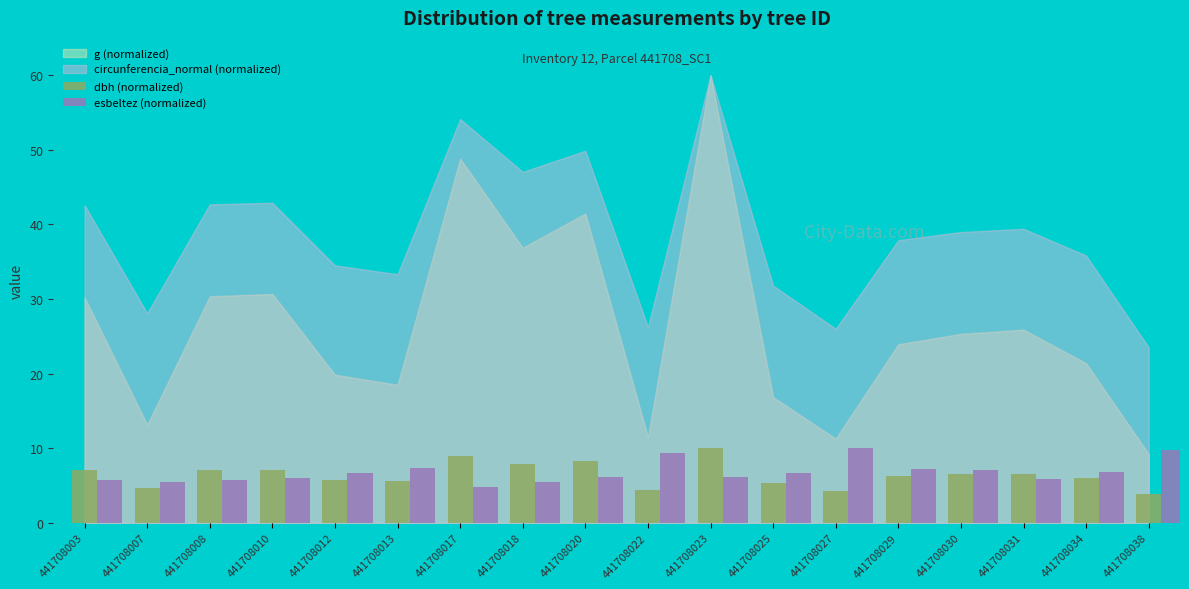

How many series are shown in this chart?

2